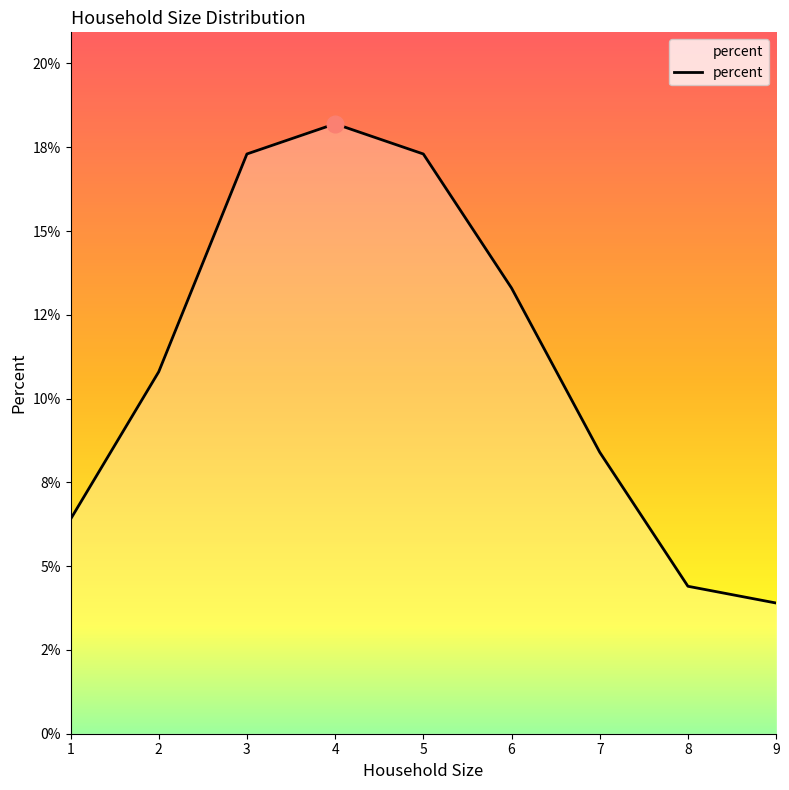

Is this an area chart (filled region under the line)?

Yes